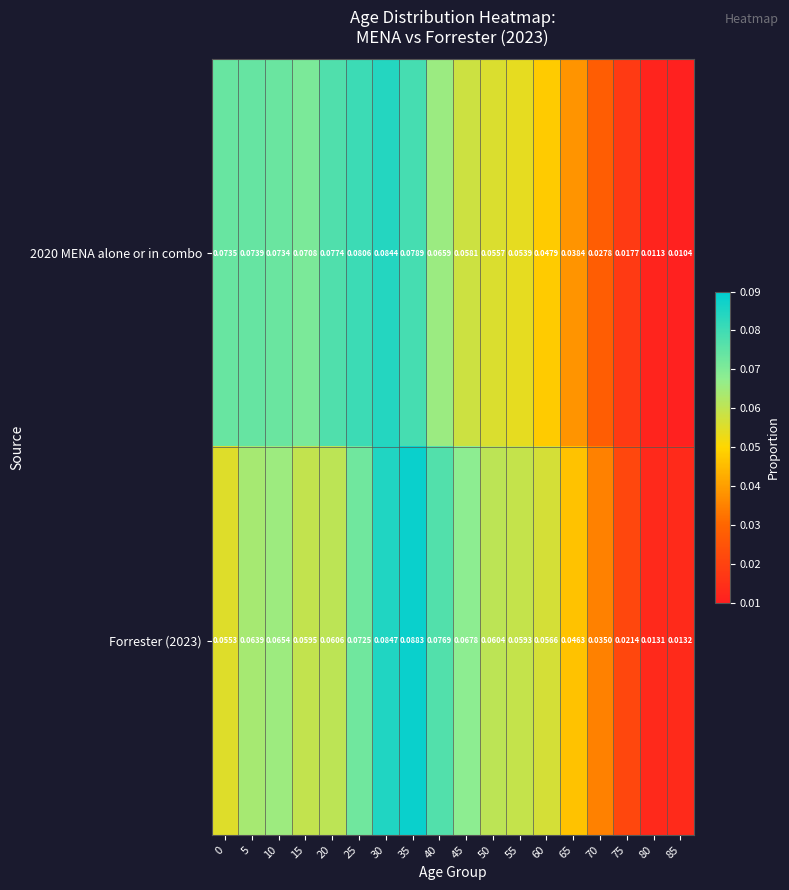

Reading left to right, list all the values displayed in this chart.

2020 MENA alone or in combo: 0=0.1	5=0.1	10=0.1	15=0.1	20=0.1	25=0.1	30=0.1	35=0.1	40=0.1	45=0.1	50=0.1	55=0.1	60=0.0	65=0.0	70=0.0	75=0.0	80=0.0	85=0.0
Forrester (2023): 0=0.1	5=0.1	10=0.1	15=0.1	20=0.1	25=0.1	30=0.1	35=0.1	40=0.1	45=0.1	50=0.1	55=0.1	60=0.1	65=0.0	70=0.0	75=0.0	80=0.0	85=0.0